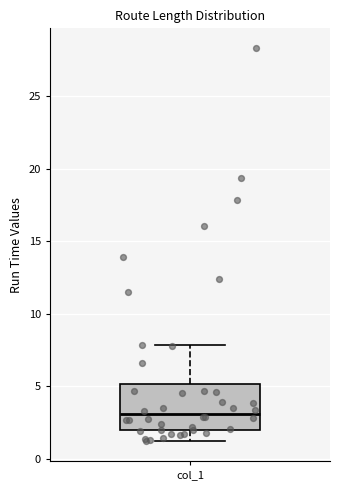

Transcribe this box plot: give where the median line is, the range the box spans, and where the two whiskers end, as read against the y-axis. The values are not printed on the chart, so give them approximately, as read against the axis.

median 3, box 2 to 5, whiskers 1 to 8